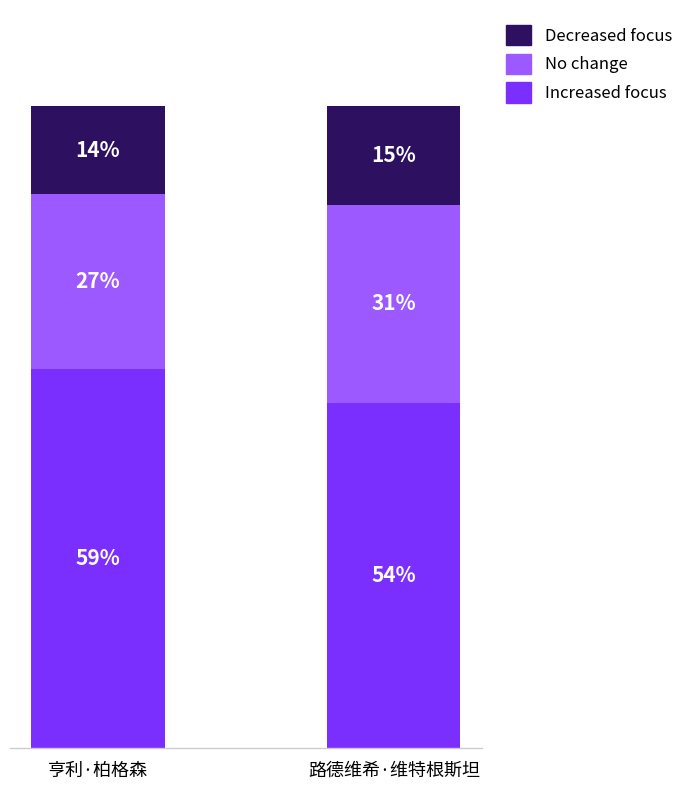

What are all the series names shown in the legend?

Decreased focus, No change, Increased focus